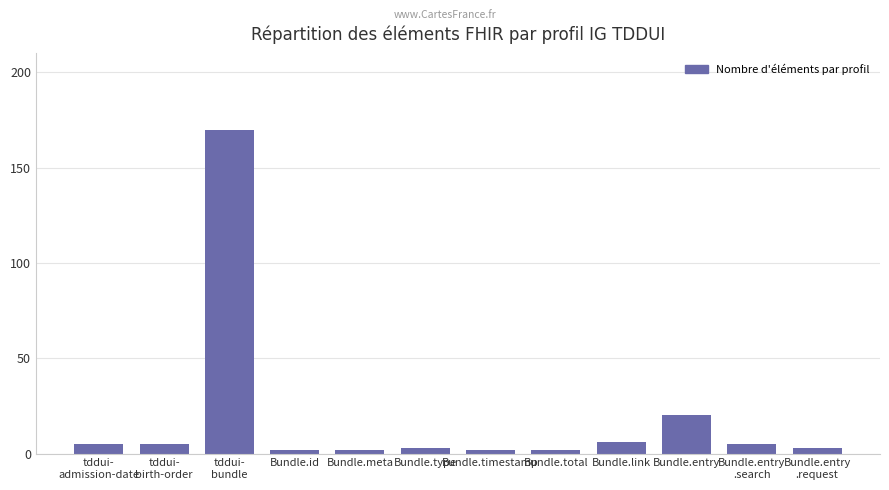

Are the bars grouped side by side (vs. stacked)?

No